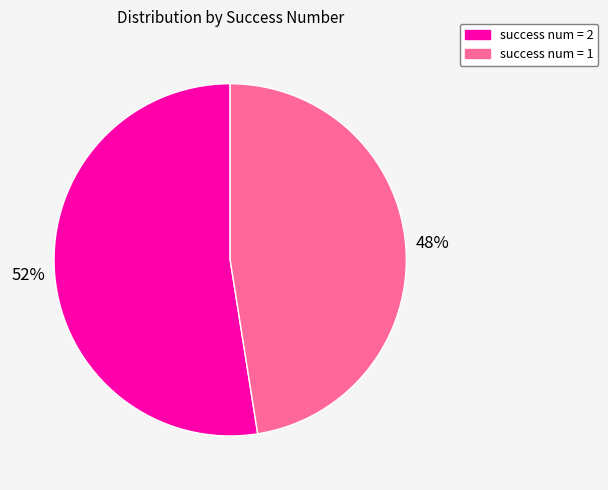

To the nearest percent, what is the combined percentage of success num = 2 and success num = 1?

100%